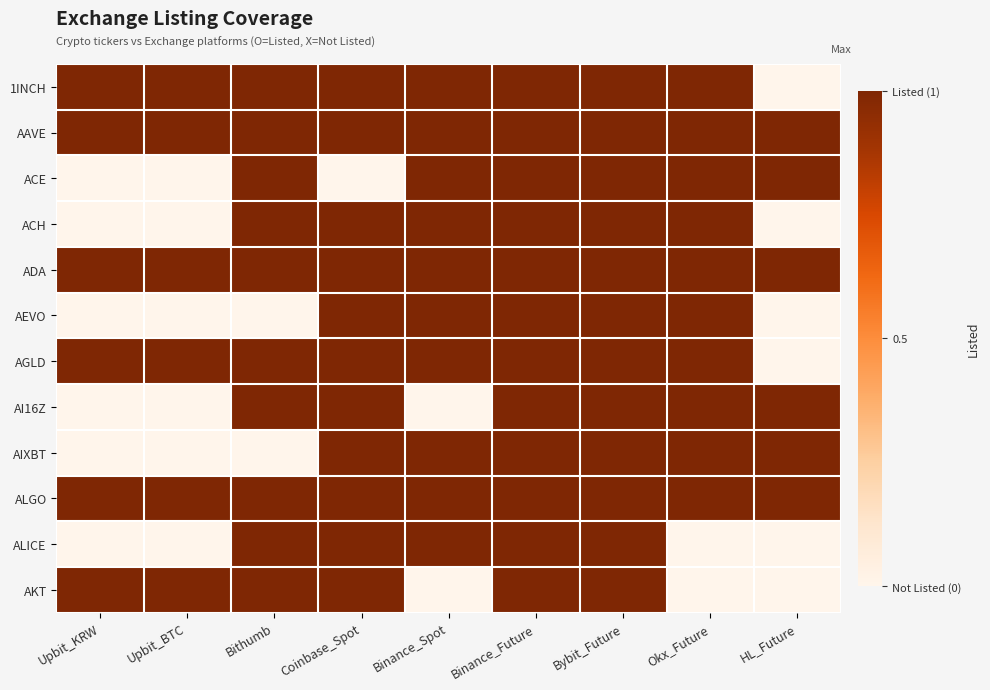

Rank the series at Upbit_KRW from highest to lowest value.

1INCH, AAVE, ADA, AGLD, ALGO, AKT, ACE, ACH, AEVO, AI16Z, AIXBT, ALICE